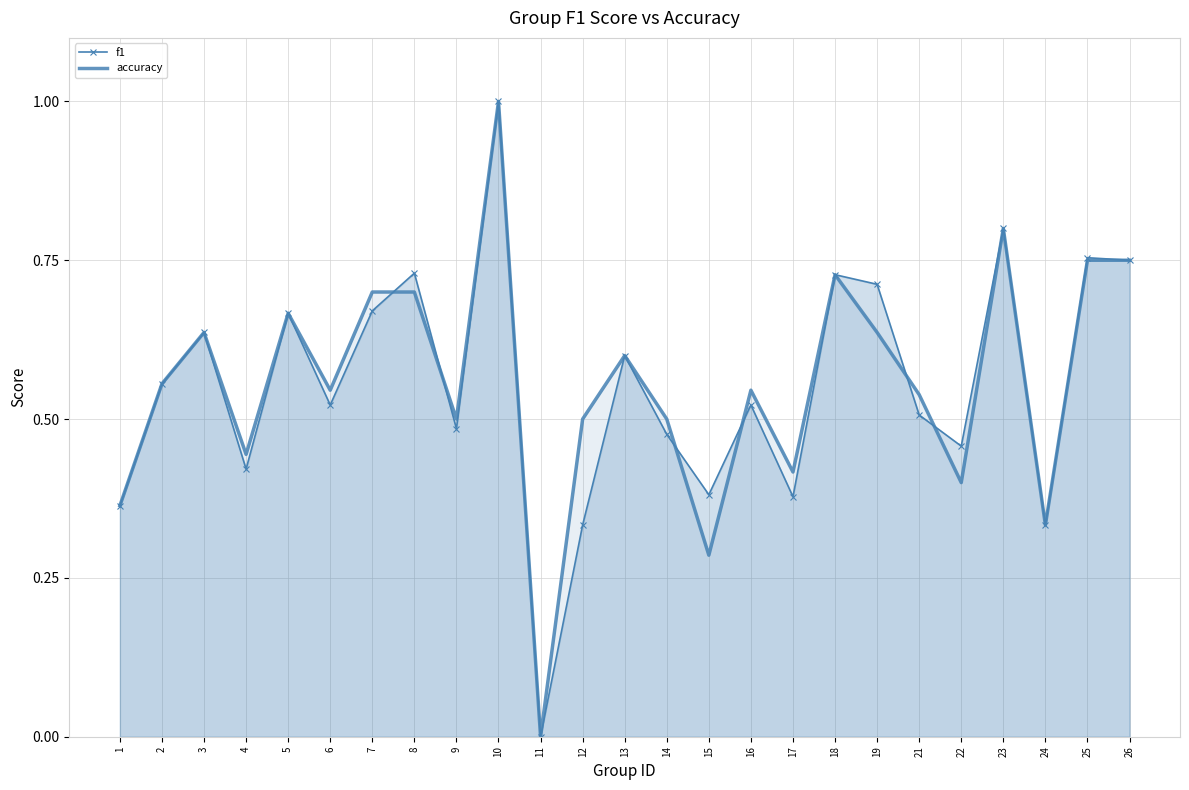

What is the average value of the f1 series?

0.6